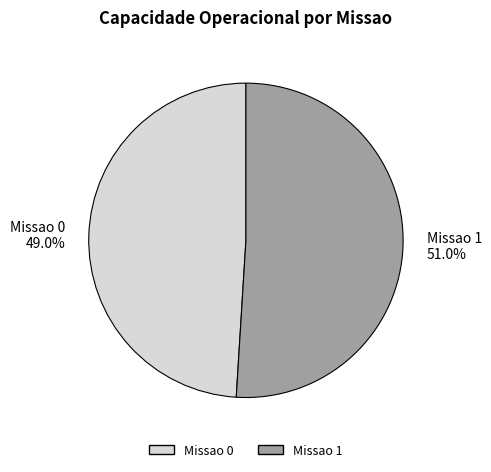

True or false: Missao 0 accounts for 49% of the total.

True